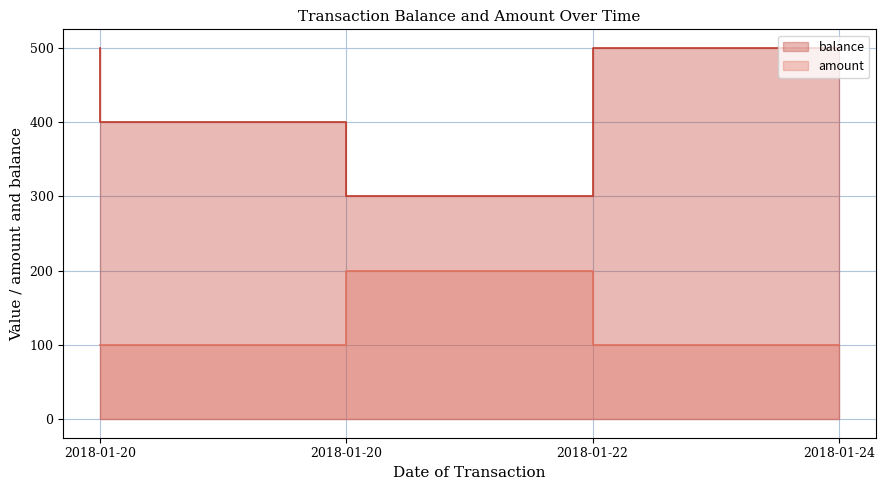

What is the highest value of the amount series?

200